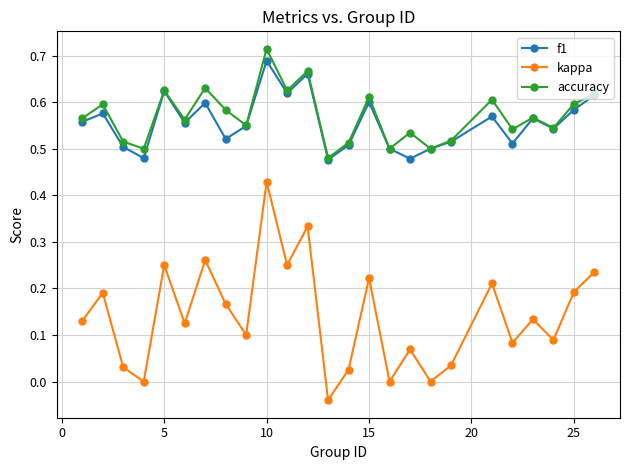

In kappa, how many points are lower than both neighbors (excluding endpoints)?

9